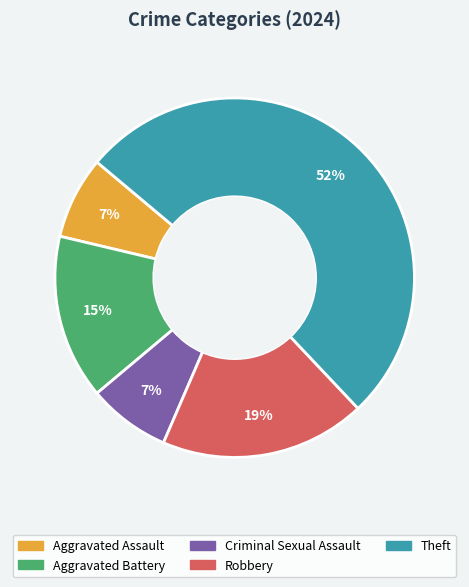

Does any single category account for the majority?

Yes